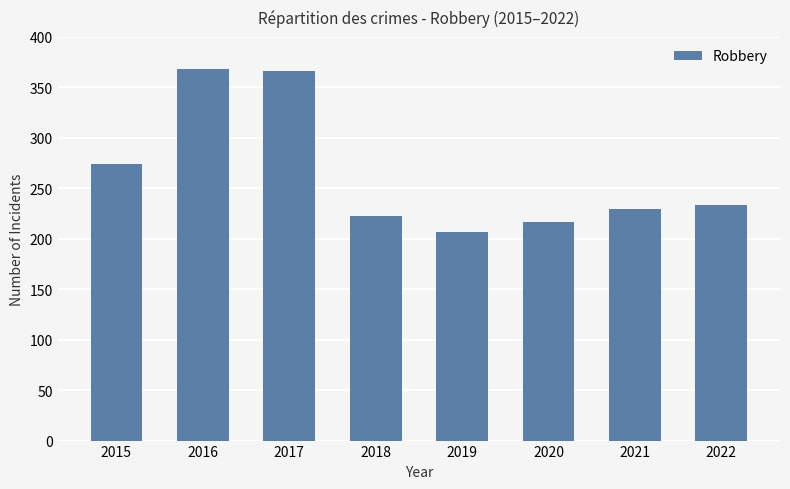

What is the value of the 6th bar from the left?

217